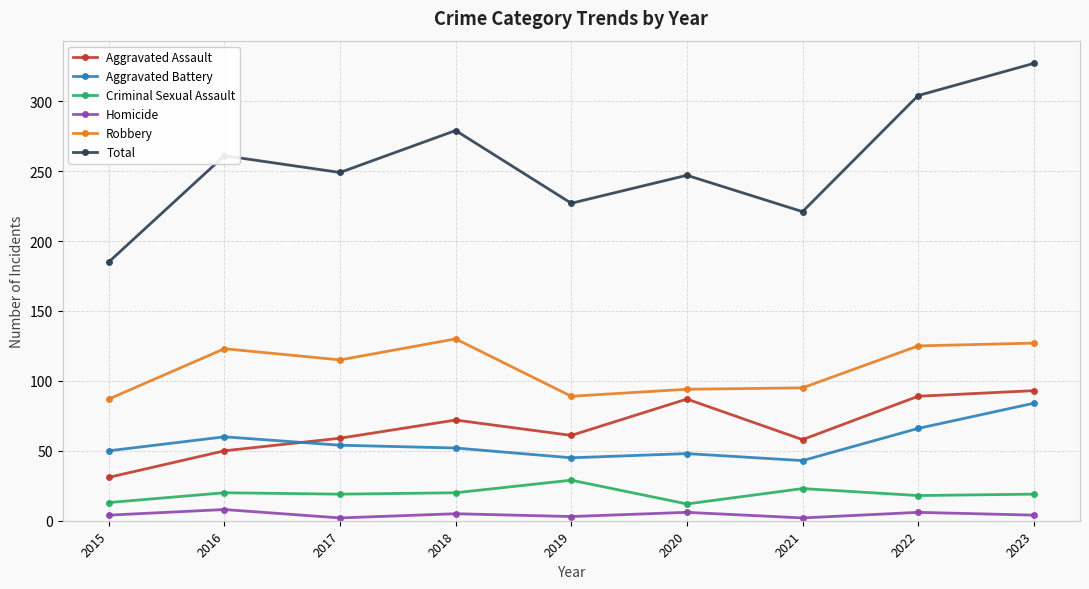

Which series has the largest range (max minus min)?

Total